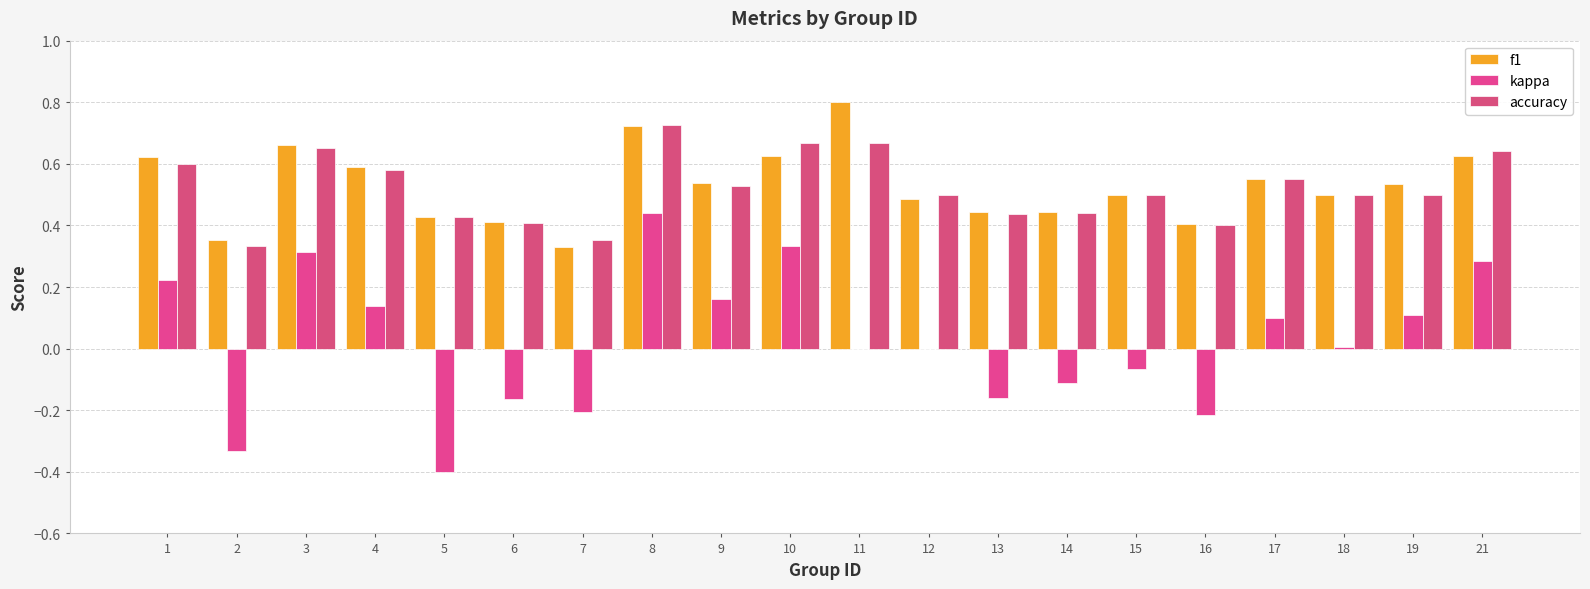

What is the value of the accuracy bar at the 12th from the left?

0.5